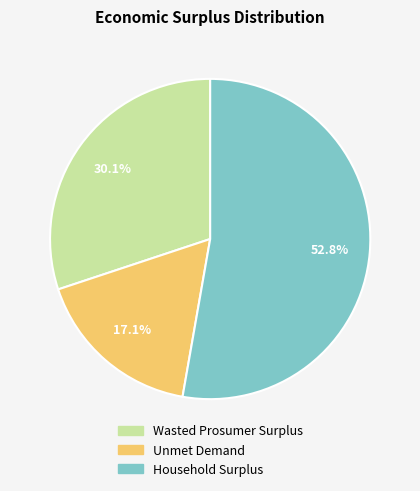

To the nearest percent, what percentage of the pie is Household Surplus?

53%